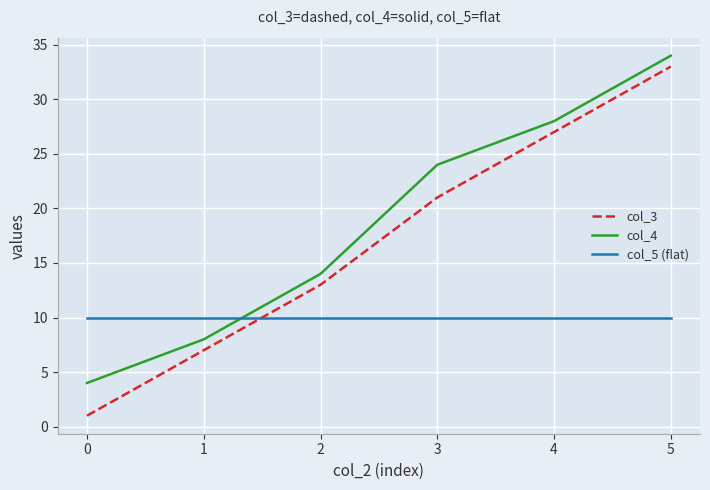

What is the total value across all series at 3?

55